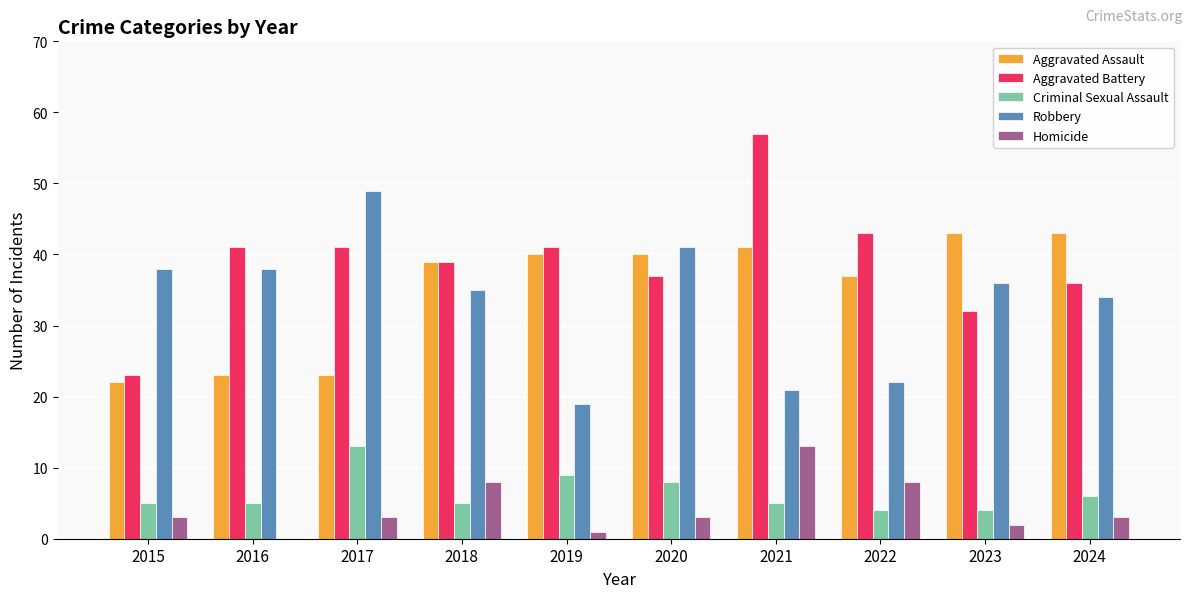

At which label is Criminal Sexual Assault closest to 8?

2020